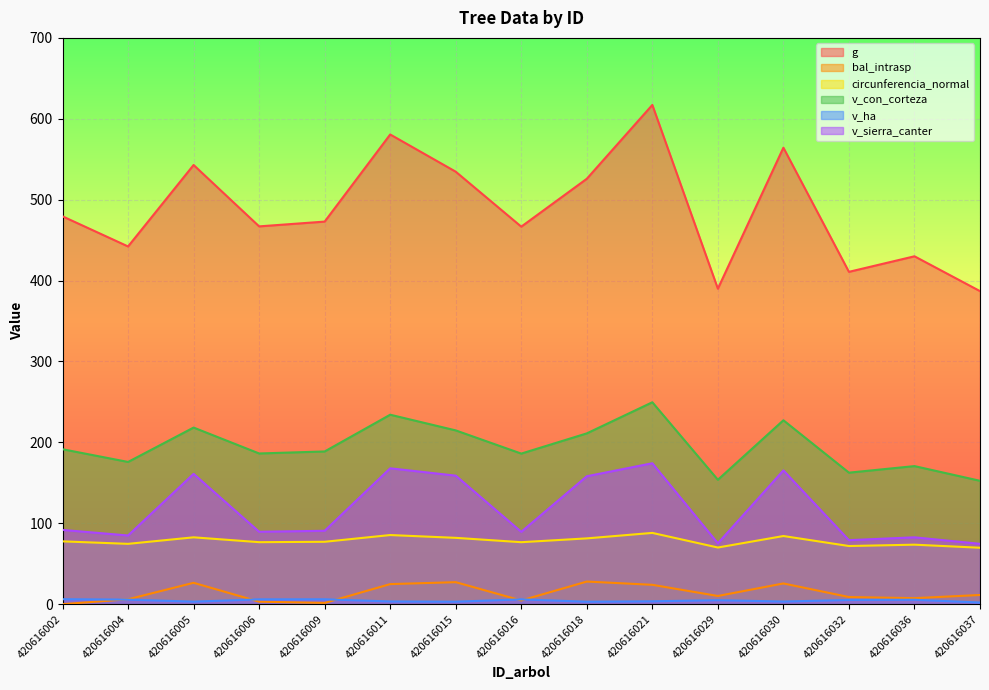

The circunferencia_normal series shows 123.8 at 420616006. True or false?

False